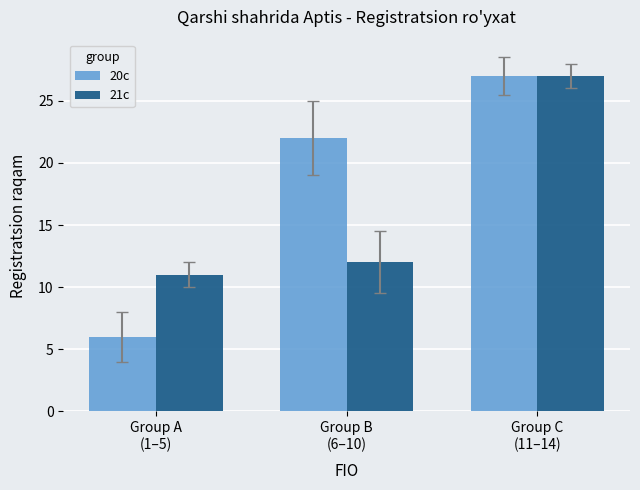

True or false: 20c has a value of 12 at Group B
(6–10).

False